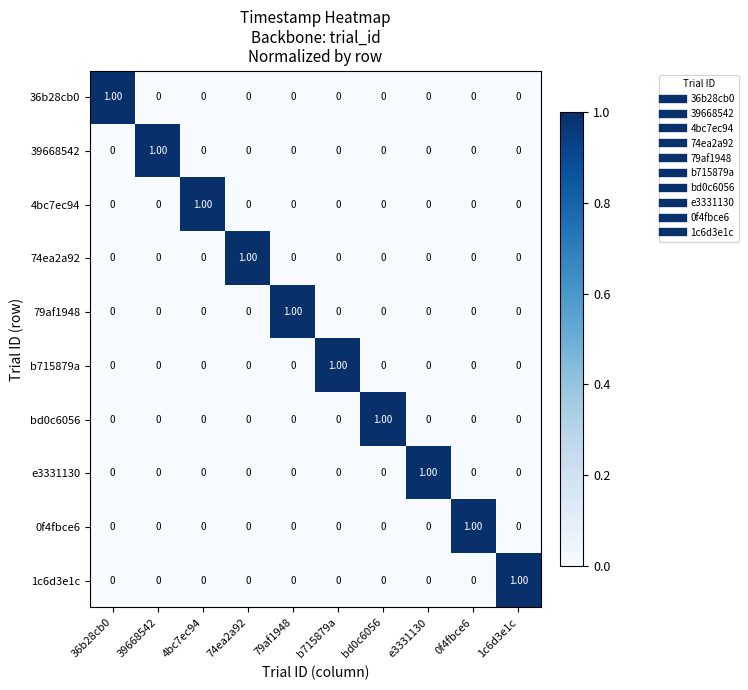

At how many categories does at least one series exceed 0?

10